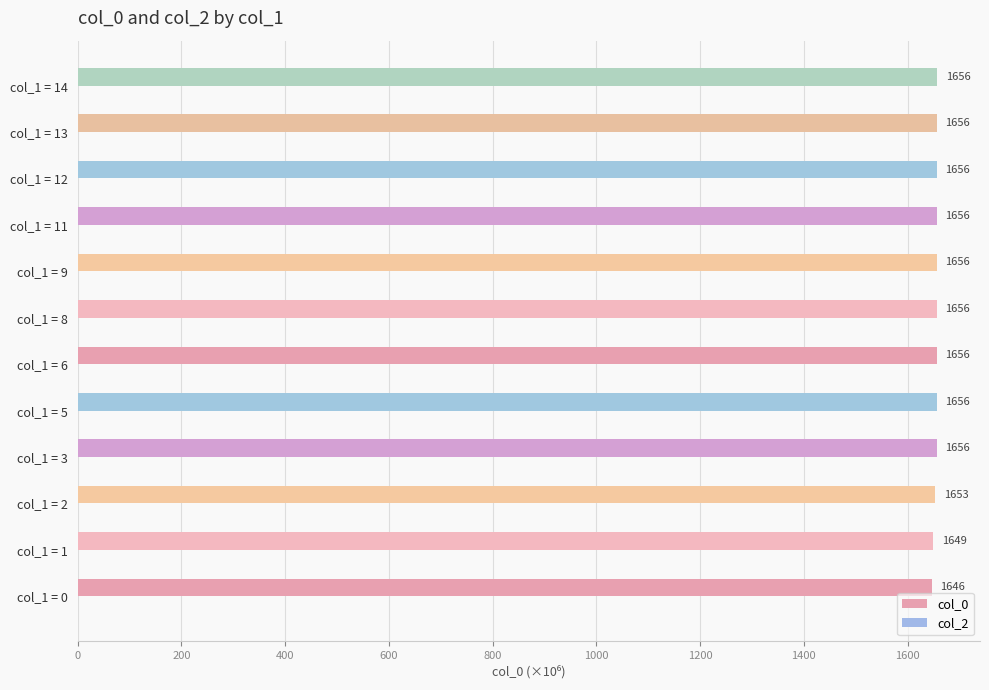

The chart shows a value of 1656.7 at col_1 = 5. True or false?

True